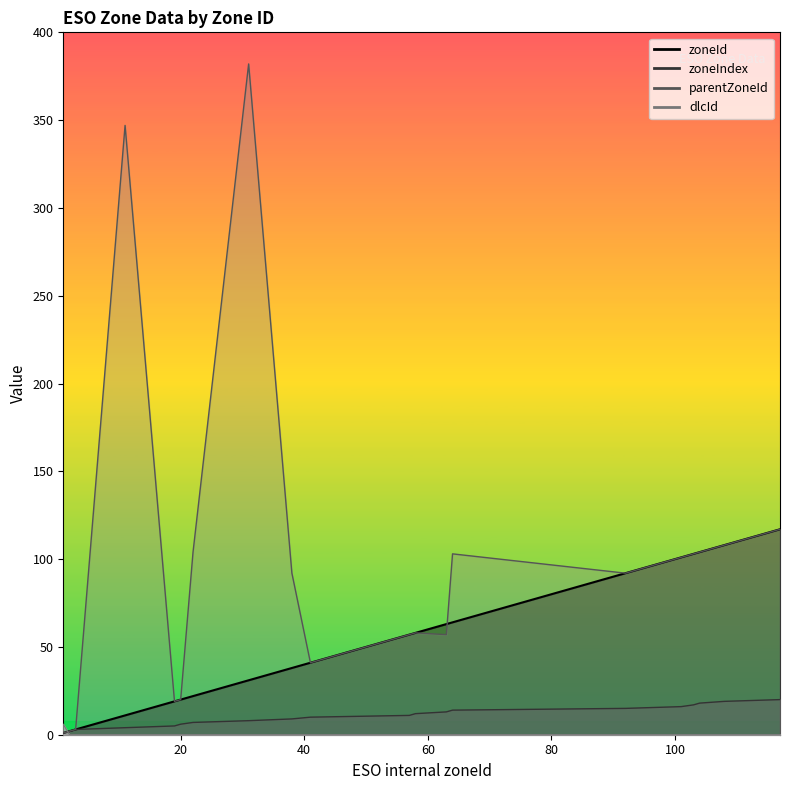

At which label is zoneIndex closest to 10?

41